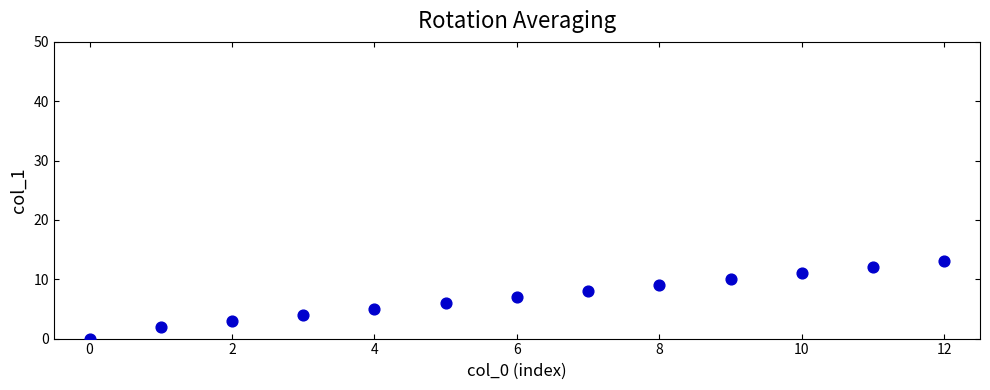

How many data points are displayed?

13